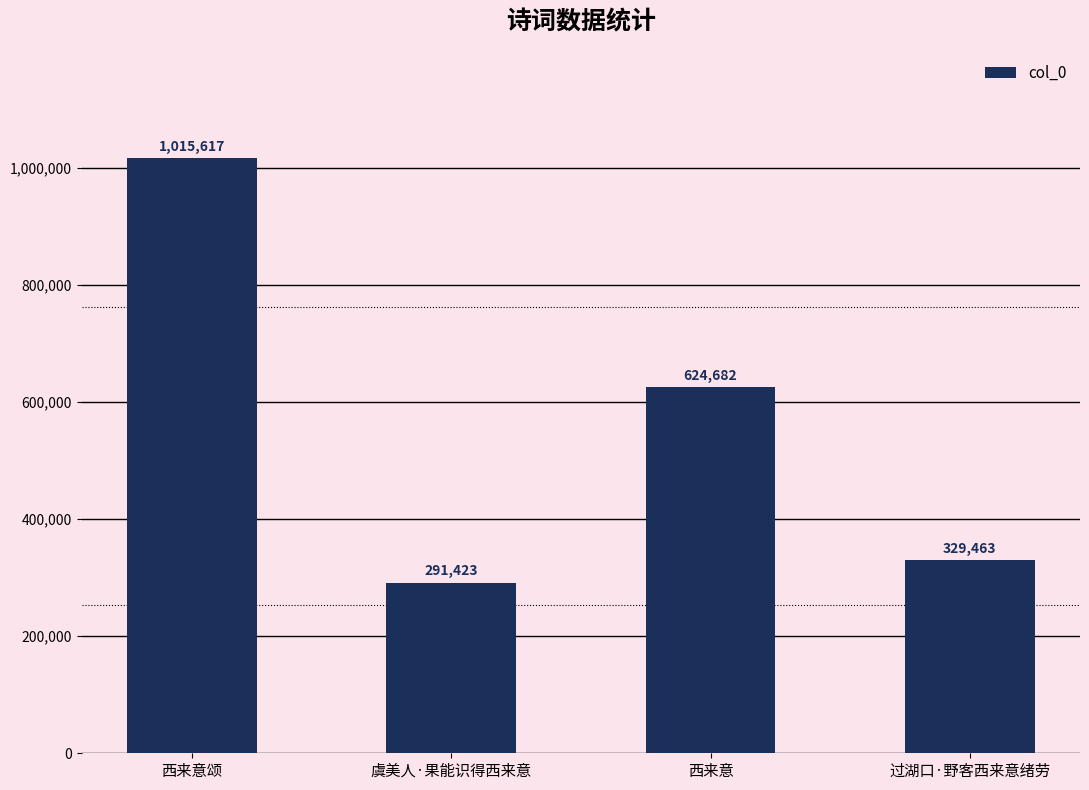

Which label corresponds to the largest value in the chart?

西来意颂